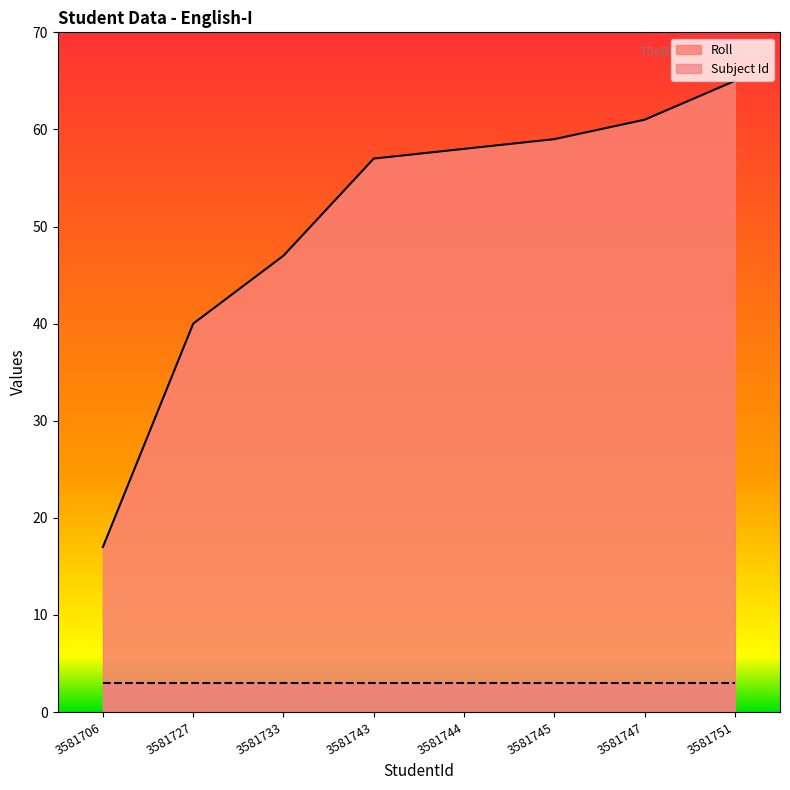

What is the approximate value at 3581727?

40